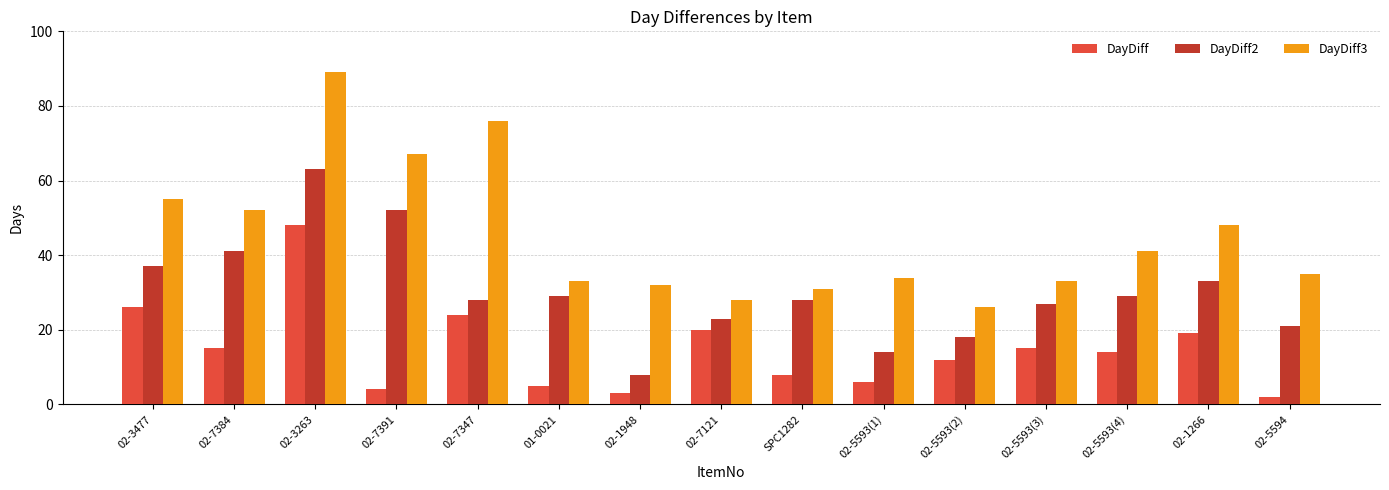

What position from the left is 02-7121?

8